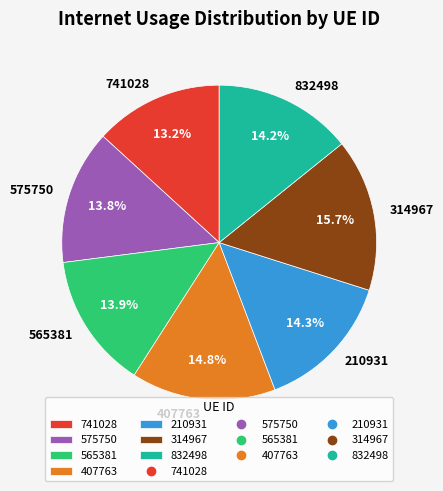

The 314967 slice represents 16% of the pie. True or false?

True